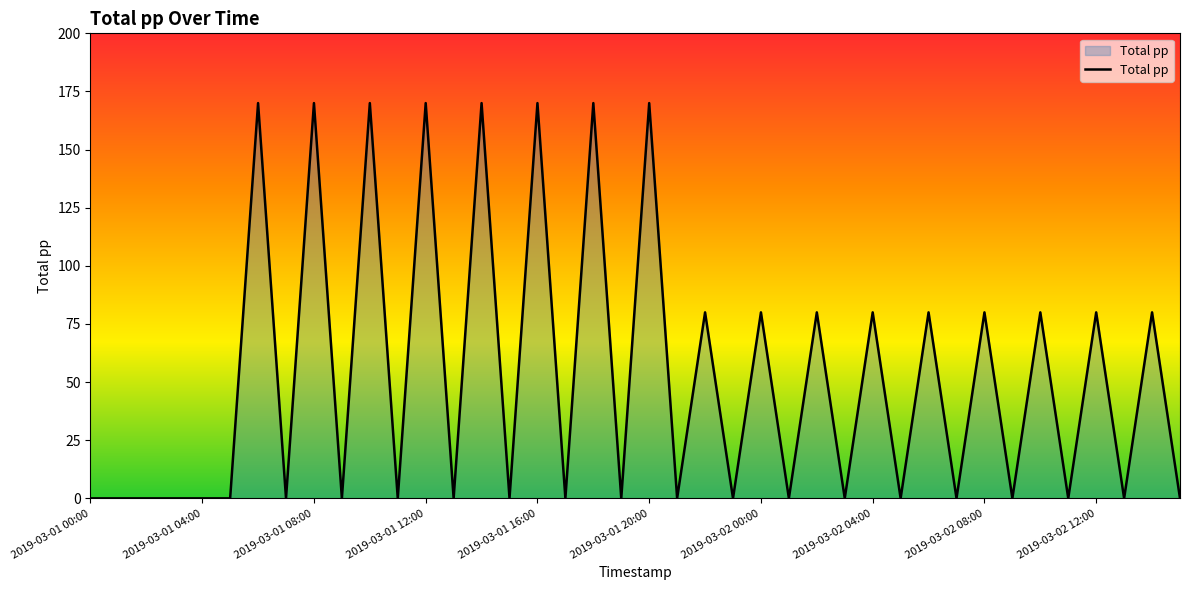

What is the maximum value shown in the chart?

170